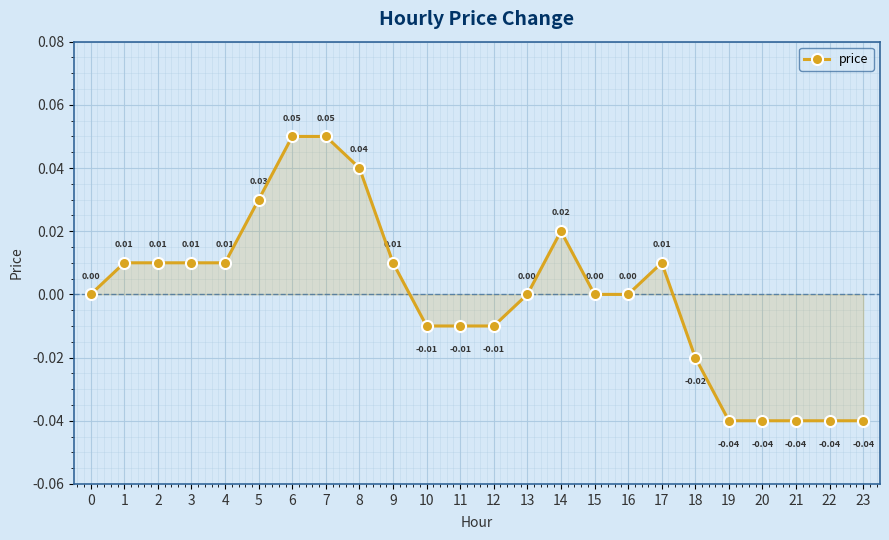

Is this an area chart (filled region under the line)?

No